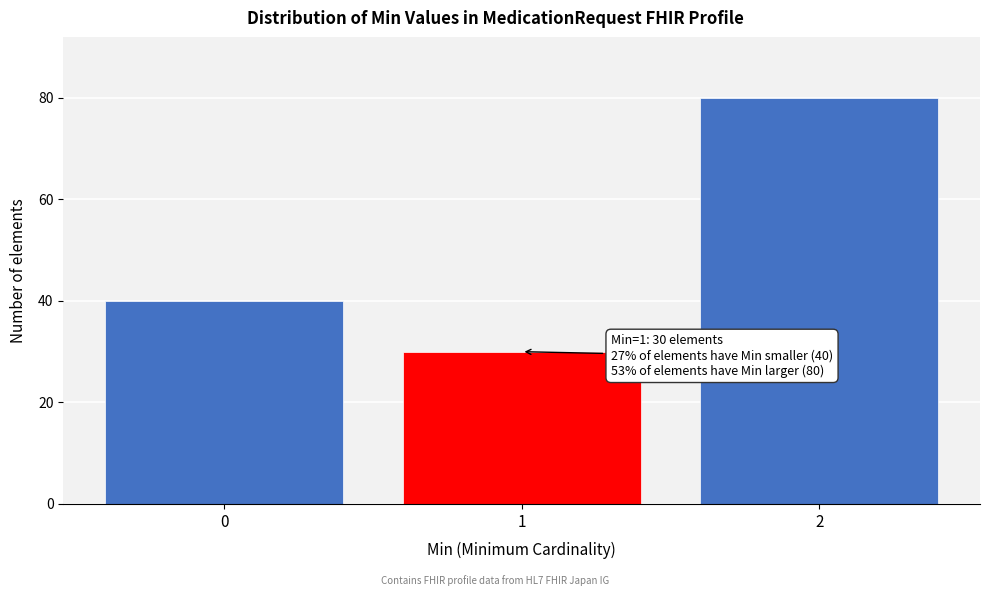

Reading left to right, what are all the values shown in this chart?

40	30	80